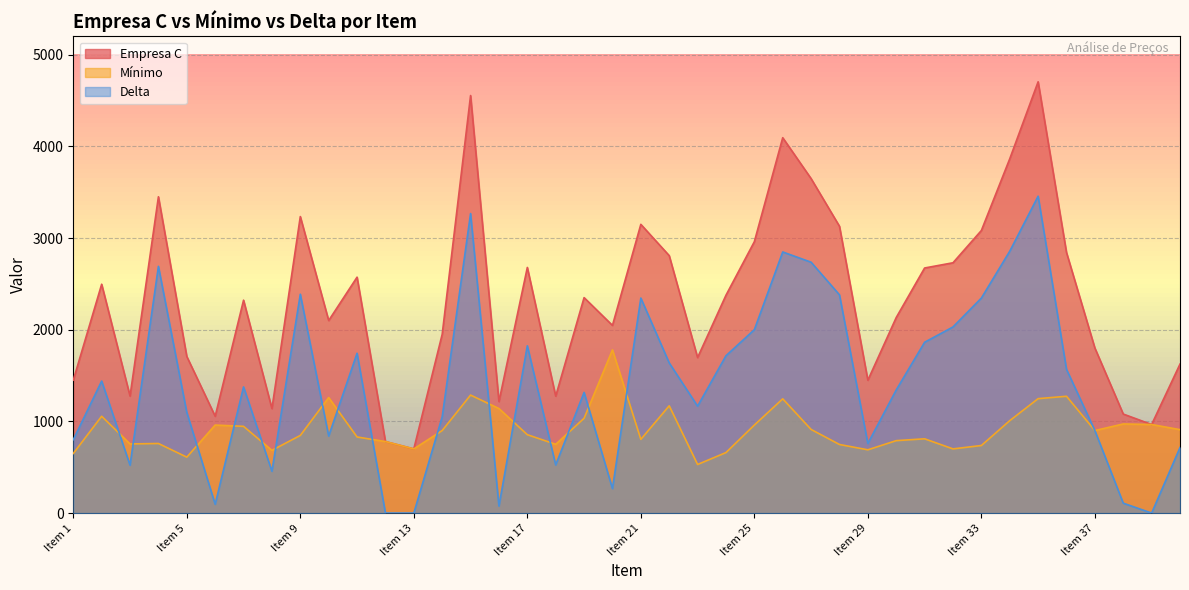

What are all the series names shown in the legend?

Empresa C, Mínimo, Delta